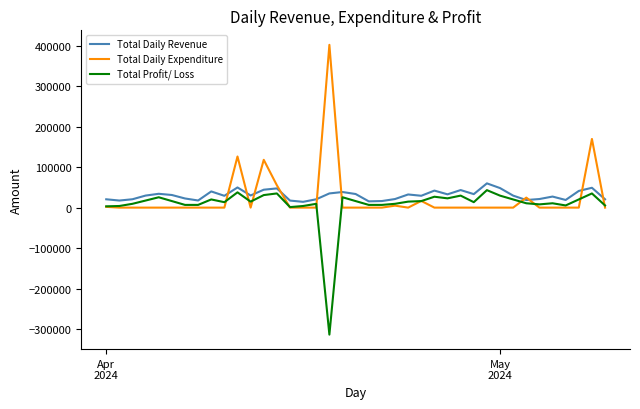

Which series has the widest spread of values?

Total Daily Expenditure